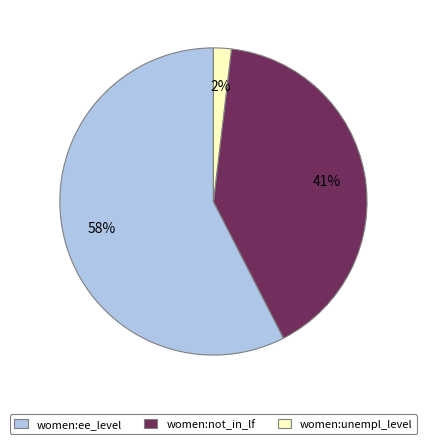

Is women:ee_level the majority of the pie?

Yes